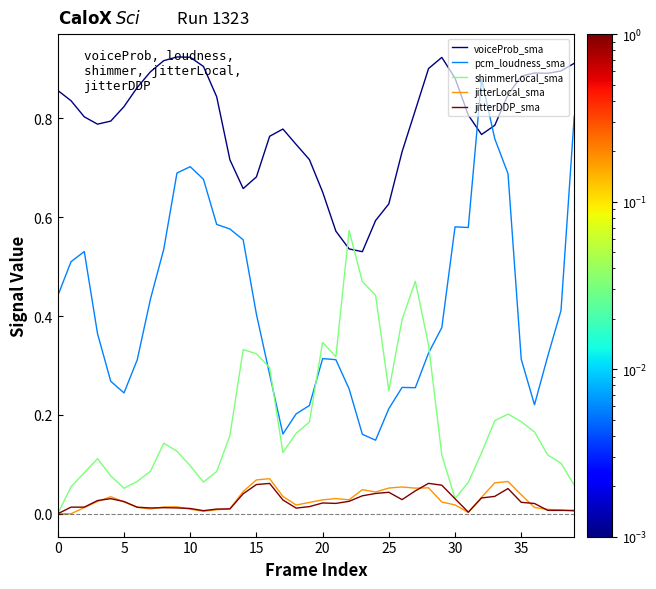

How many lines are shown in the chart?

5